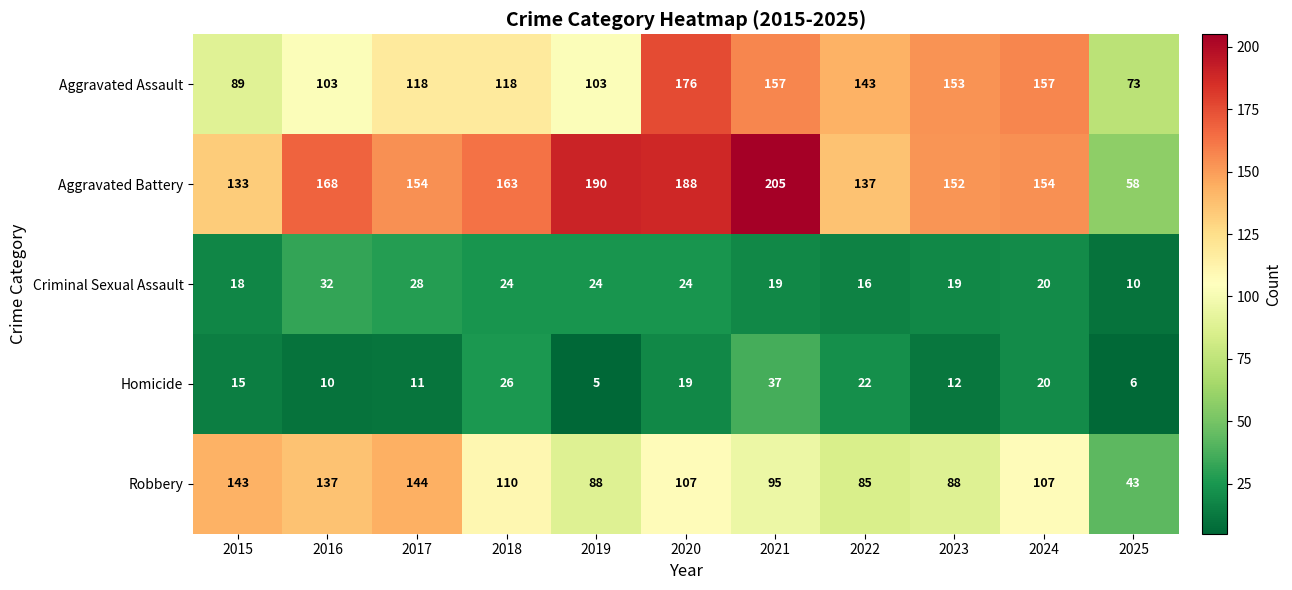

What is the approximate value of Aggravated Battery at 2016, to the nearest 50?

150